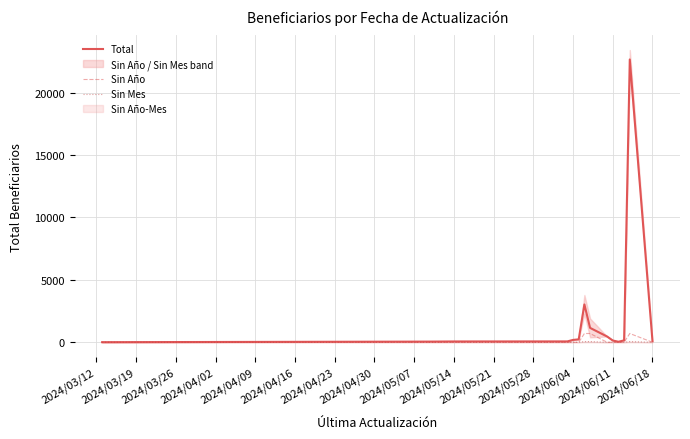

True or false: Sin Año has more than 2 interior local peaks.

False